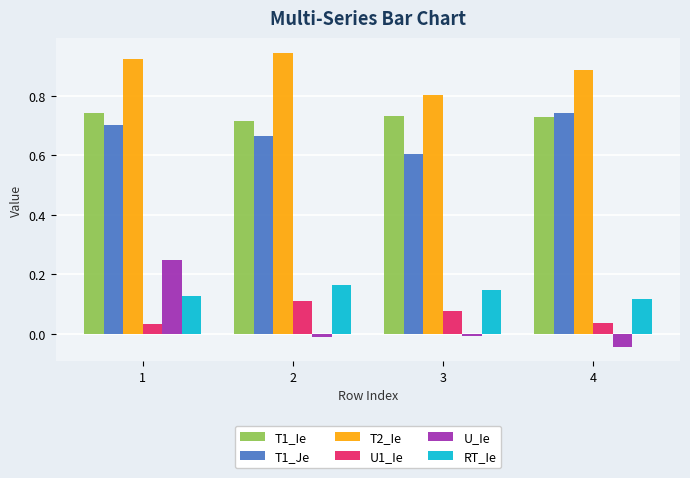

Between 3 and 4, which series saw the biggest shift?

T1_Je